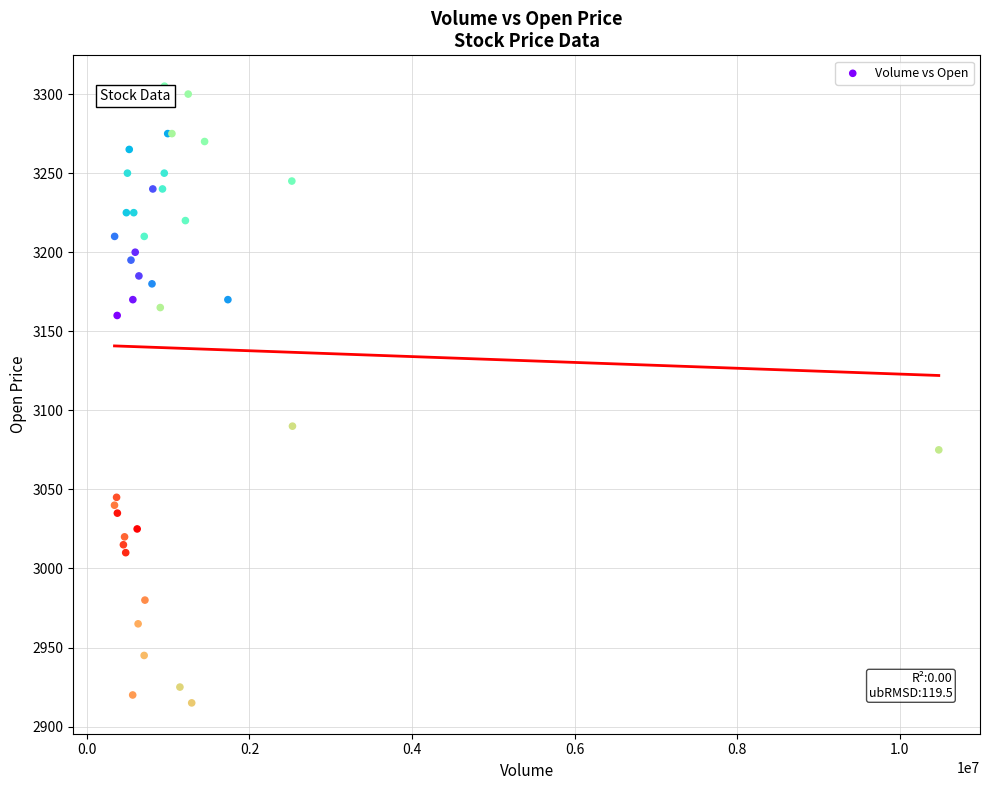

What Y value in the scatter plot is closest to 3110?

3090